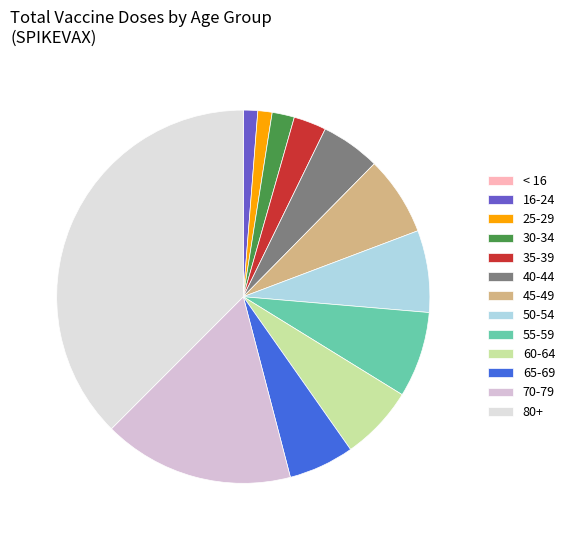

Rank the categories by value from highest to lowest.

80+, 70-79, 55-59, 50-54, 45-49, 60-64, 65-69, 40-44, 35-39, 30-34, 16-24, 25-29, < 16